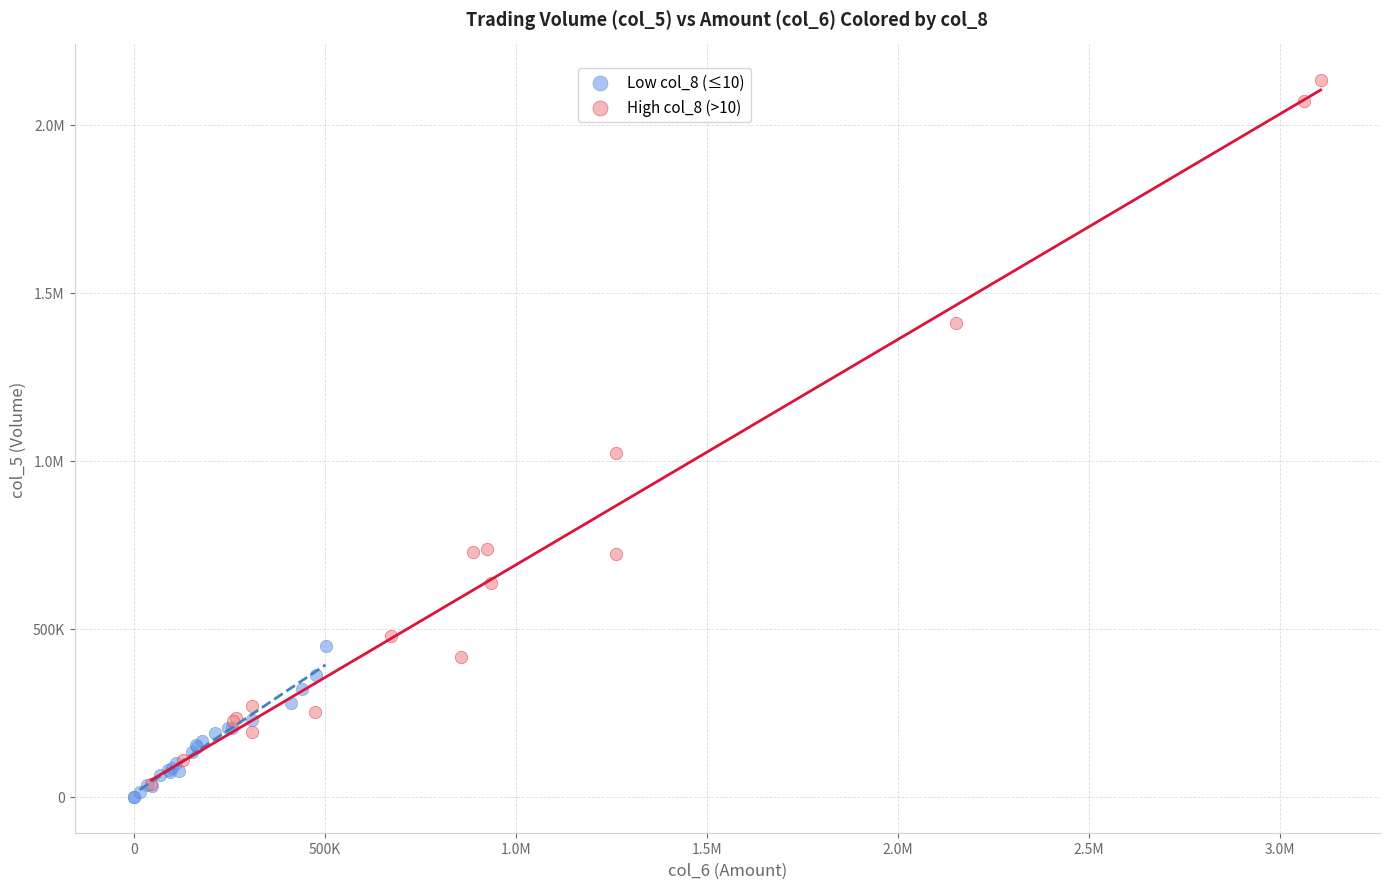

What are all the series names shown in the legend?

Low col_8 (≤10), High col_8 (>10)